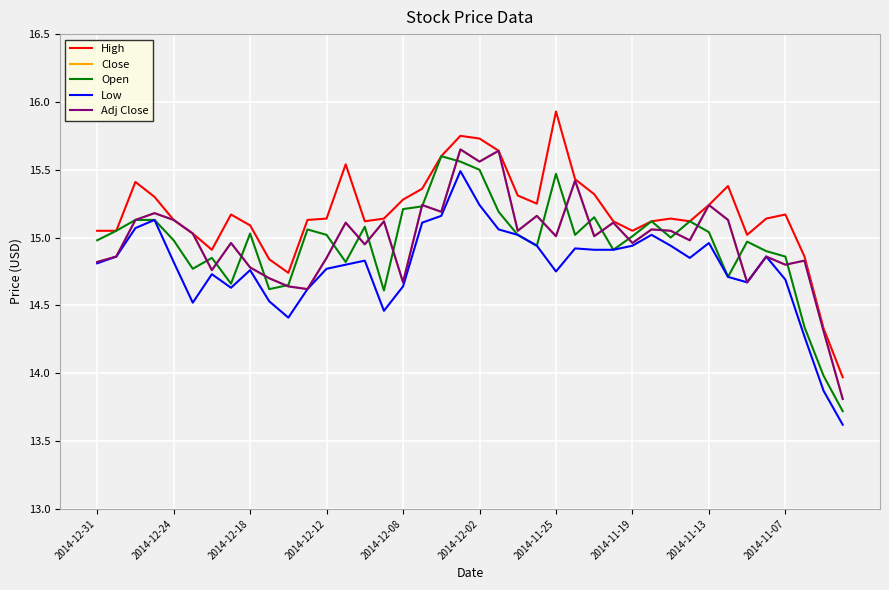

True or false: High and Low intersect in this chart.

False